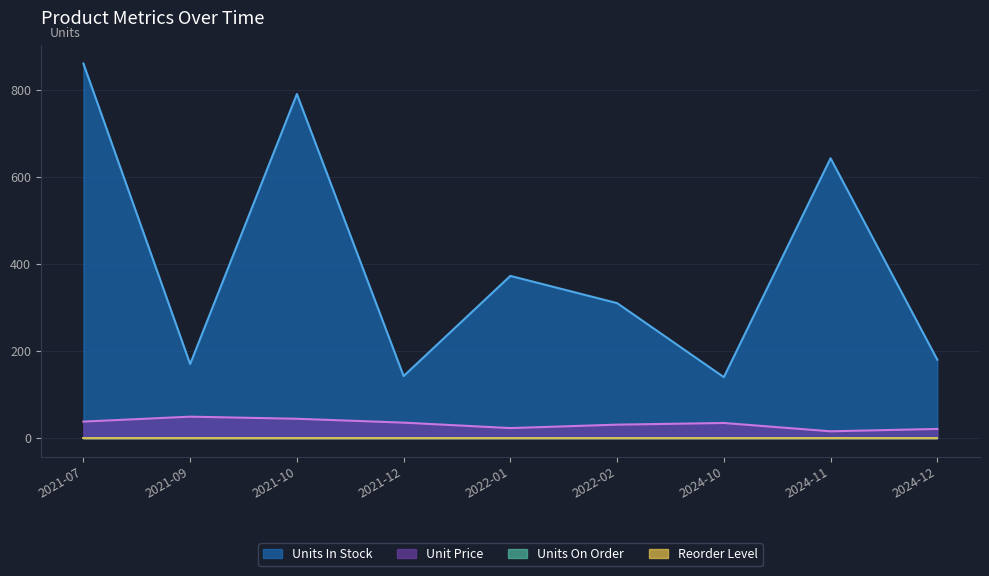

Between 2021-10 and 2022-01, which is larger?

2021-10